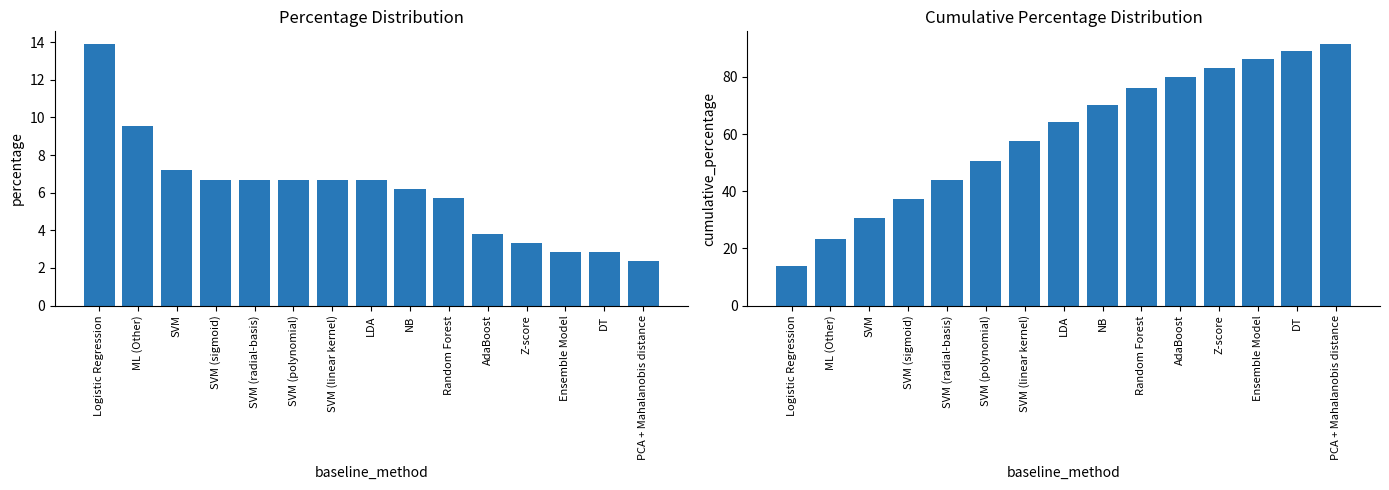

True or false: cumulative_percentage has a value of 83.3 at Z-score.

True